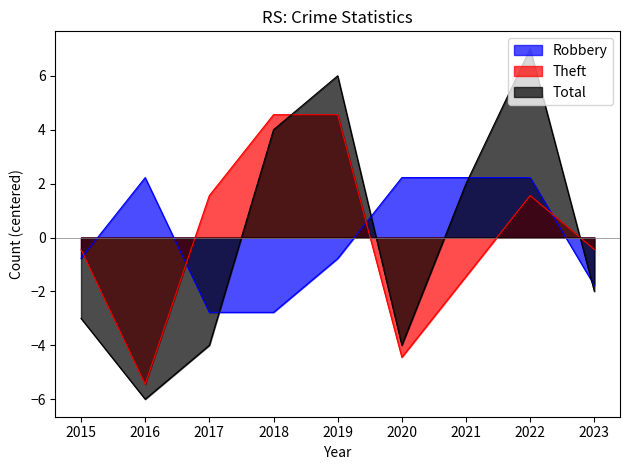

How many distinct data groups are displayed?

3